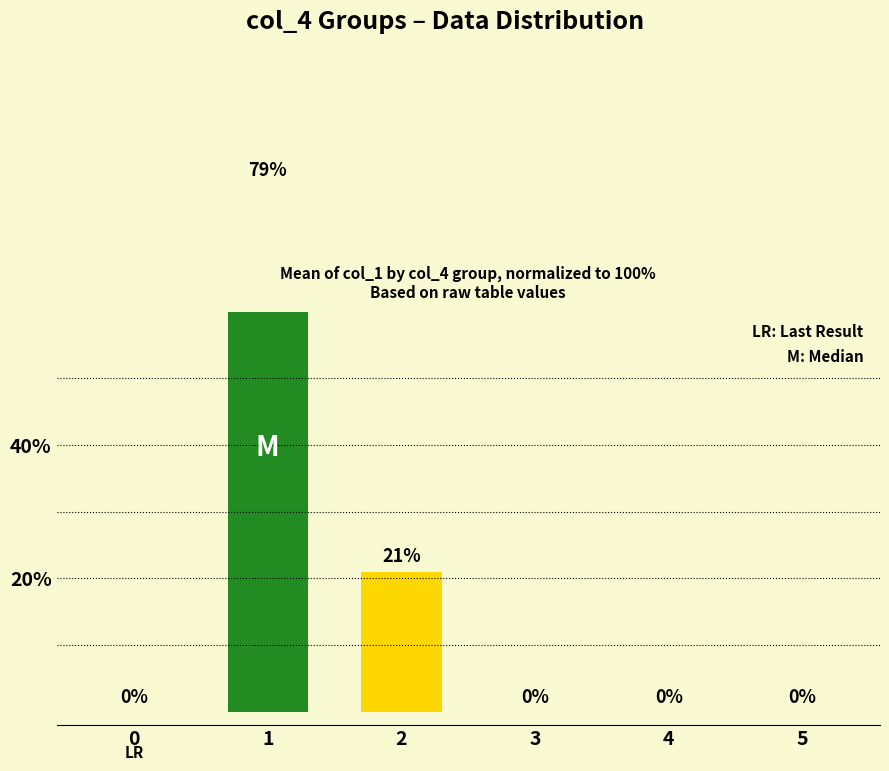

Rank the categories by value from highest to lowest.

1, 2, 0, 3, 4, 5